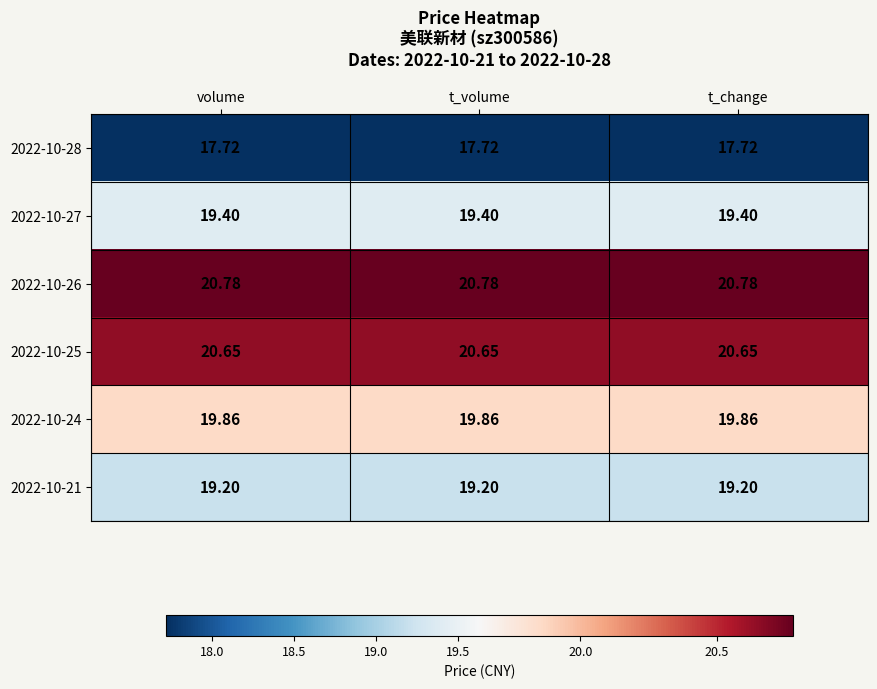

Which label corresponds to the smallest value in the chart?

volume